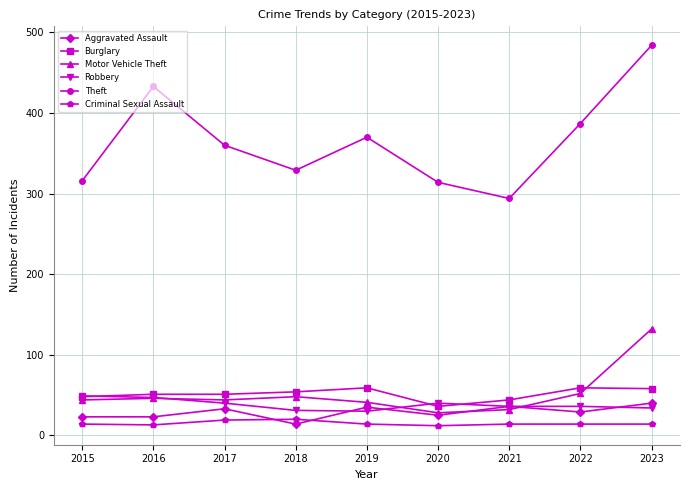

What is the value of the Aggravated Assault point at the 4th from the left?

14